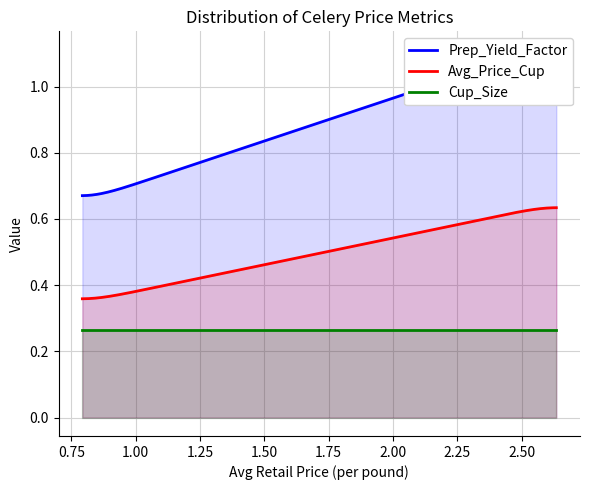

Reading left to right, list all the values displayed in this chart.

Prep_Yield_Factor: 0.7	1.0
Avg_Price_Cup: 0.4	0.6
Cup_Size: 0.3	0.3